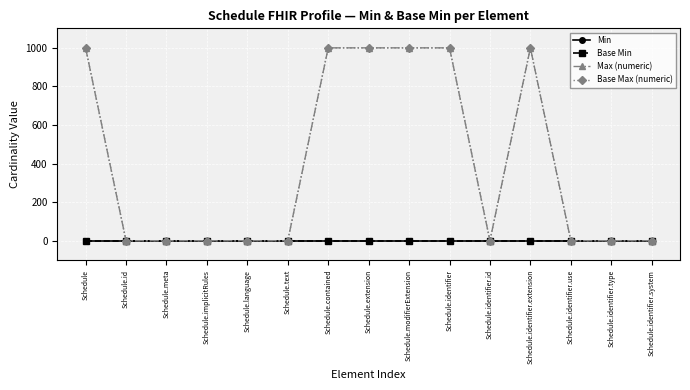

Reading left to right, transcribe all the data shown in this chart.

Min: 0	0	0	0	0	0	0	0	0	0	0	0	0	0	0
Base Min: 0	0	0	0	0	0	0	0	0	0	0	0	0	0	0
Max (numeric): 999	1	1	1	1	1	999	999	999	999	1	999	1	1	1
Base Max (numeric): 999	1	1	1	1	1	999	999	999	999	1	999	1	1	1